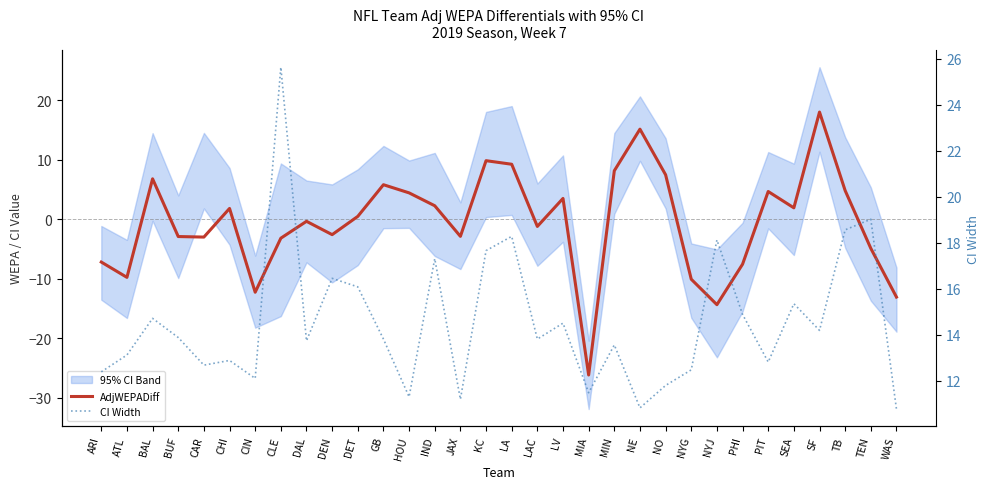

What is the difference between the maximum and minimum values in the AdjWEPADiff series?

44.2